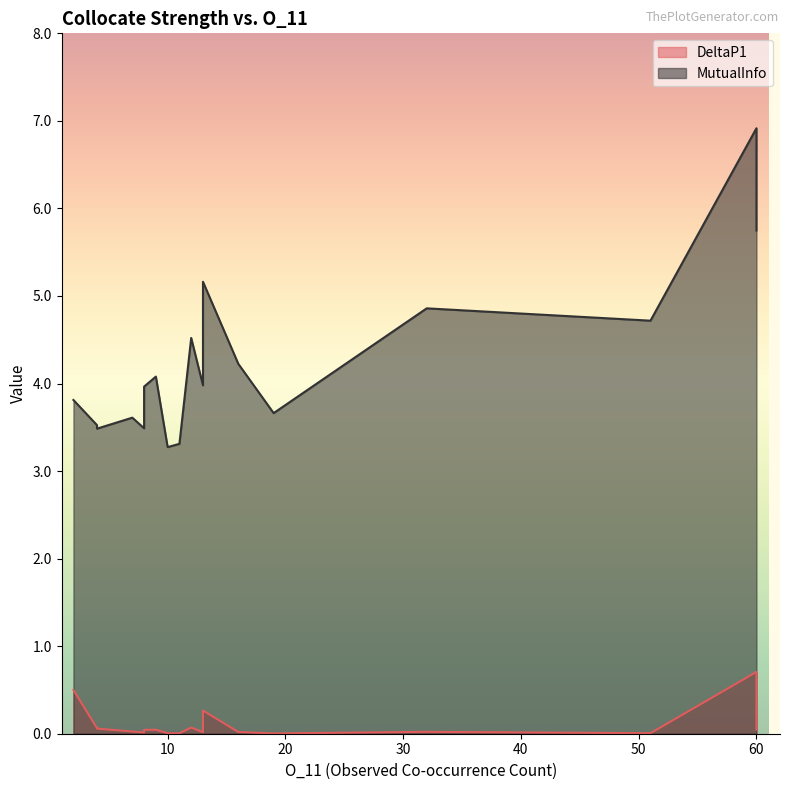

List the labels in order of DeltaP1 value, largest first.

60, 2, 13, 12, 4, 4, 60, 9, 8, 7, 32, 16, 13, 8, 51, 10, 11, 19